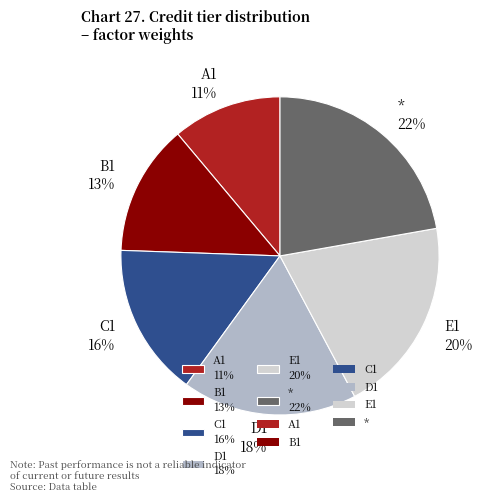

What is the largest slice in the pie chart?

*